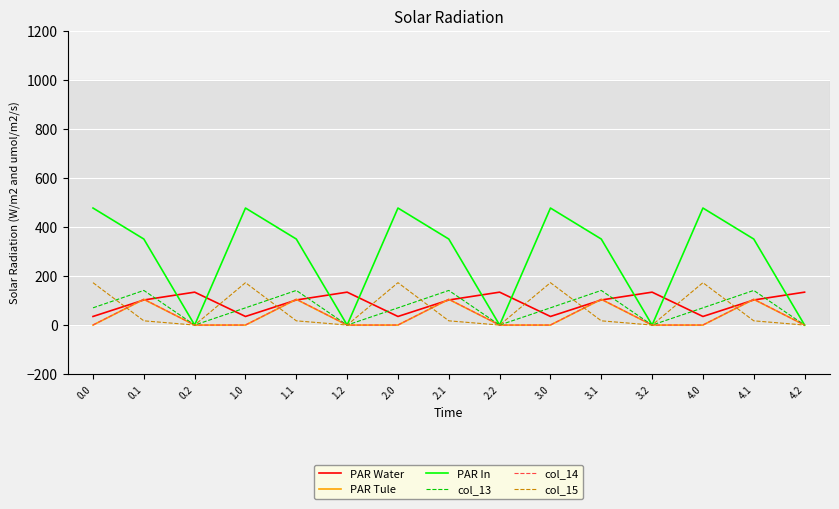

What is the total value across all series at 1.0?

755.6